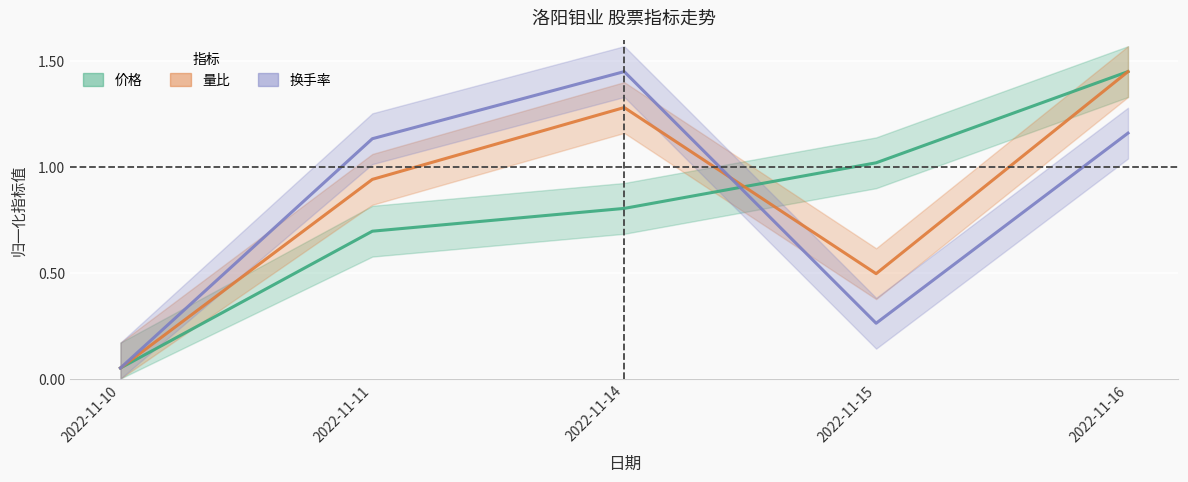

True or false: 换手率 has a value of 1.2 at 2022-11-16.

True